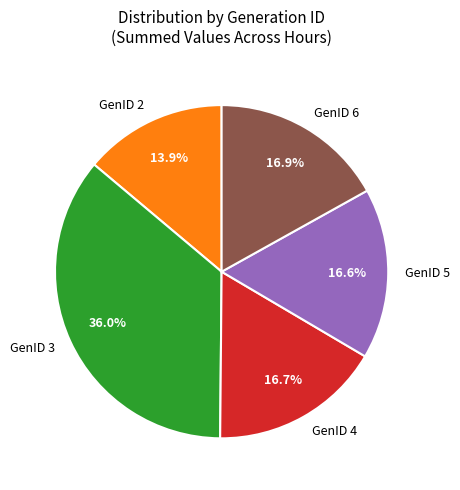

To the nearest percent, what is the average slice percentage?

20%